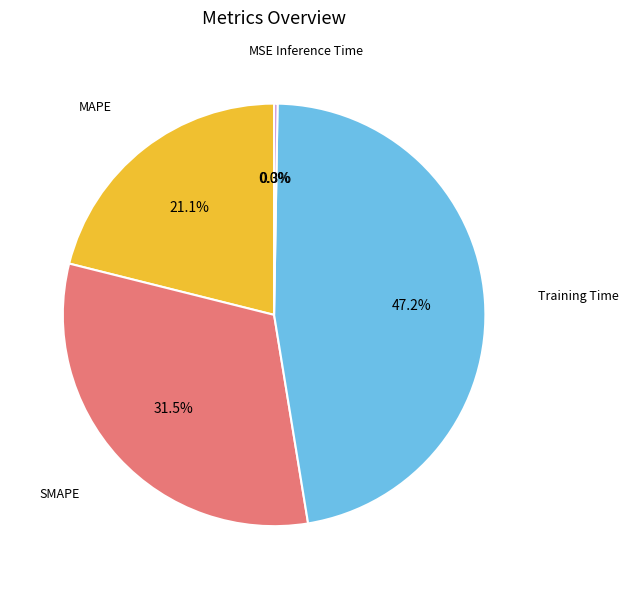

Which category has the biggest portion of the pie?

Training Time